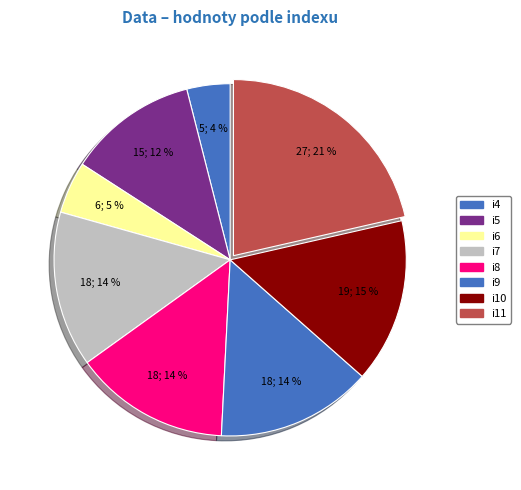

To the nearest percent, what is the combined percentage of i5 and i8?

26%